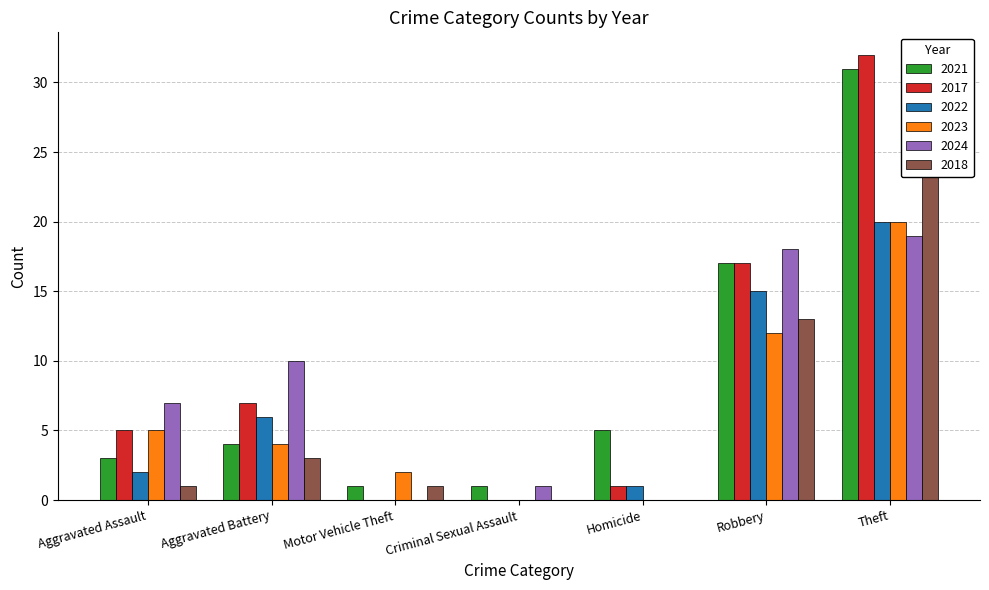

The value of 2021 at Homicide is 5. True or false?

True